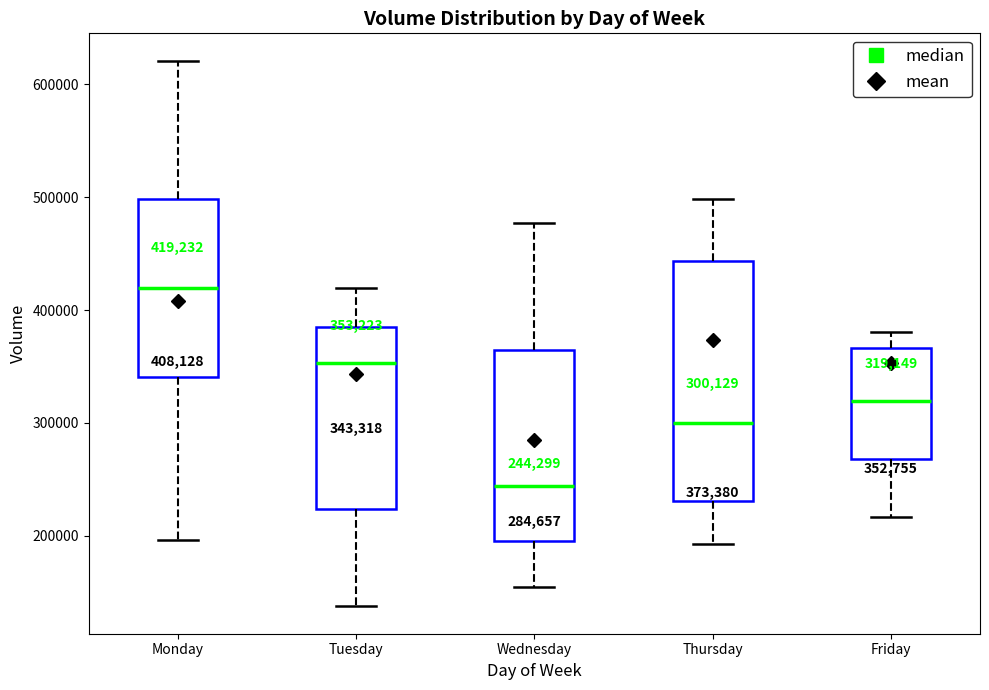

Which box's median line is the lowest?

Wednesday